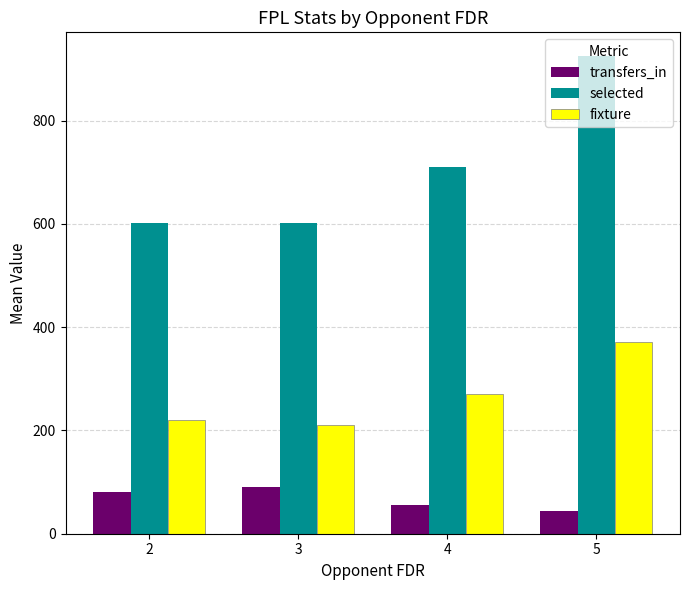

The value of transfers_in at 4 is 96. True or false?

False